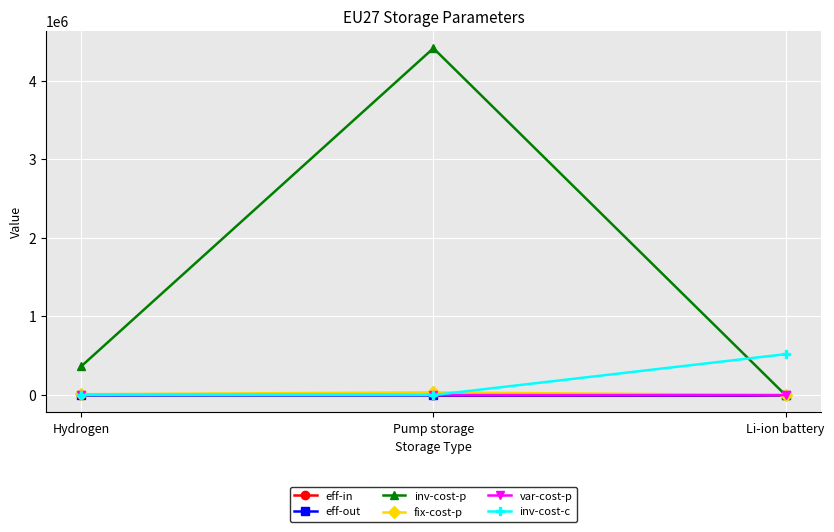

How many lines are shown in the chart?

6